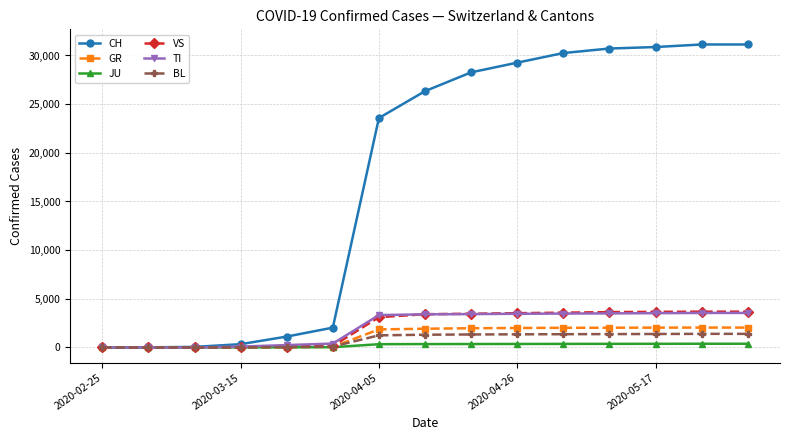

Which series has the largest range (max minus min)?

CH